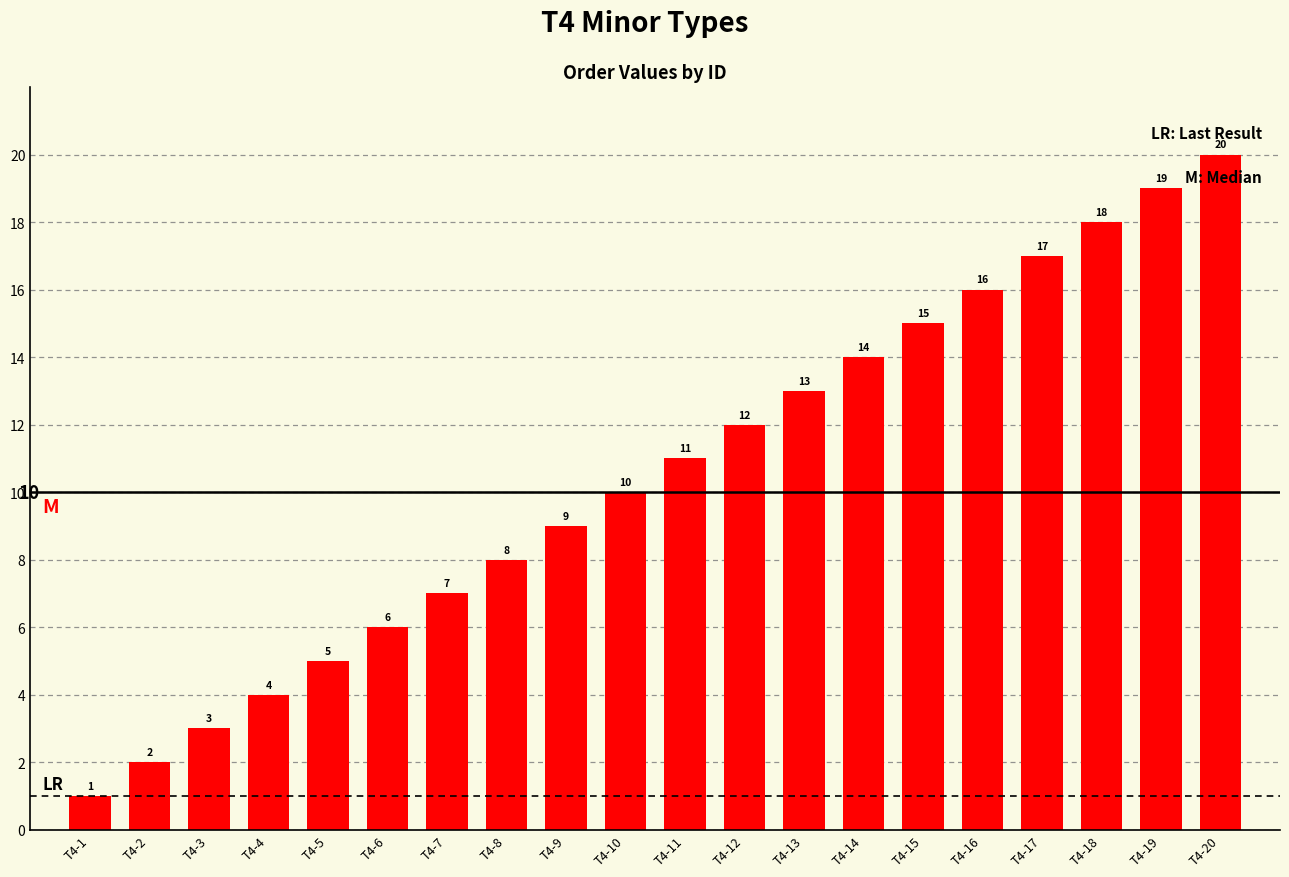

What is the ratio of the value at T4-9 to the value at T4-17?

0.5